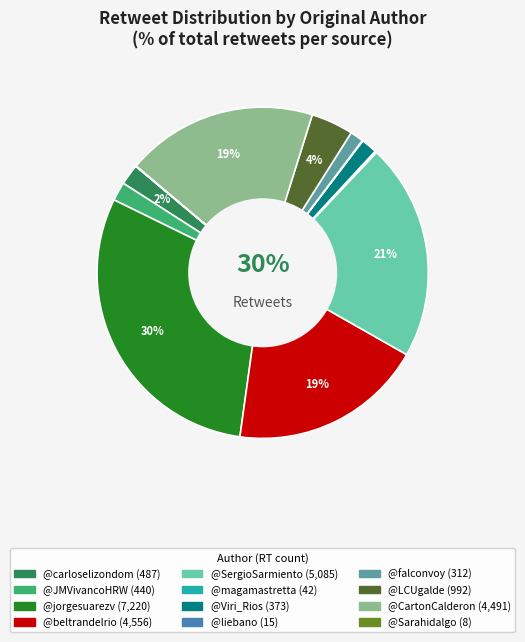

Is there any slice that represents more than half of the pie?

No